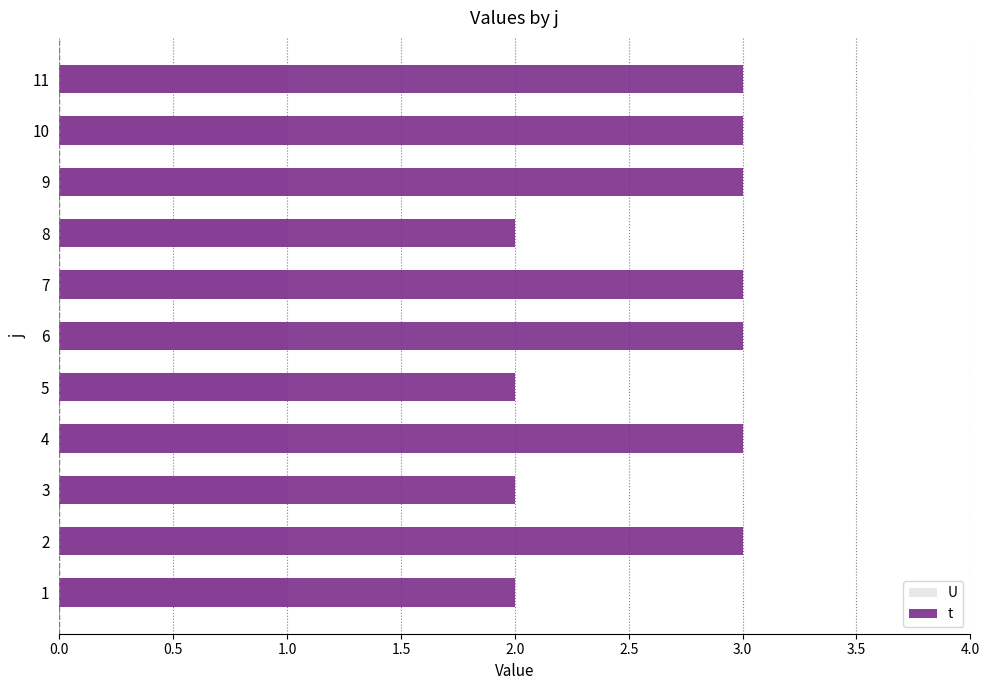

The t series shows 1.2 at 11. True or false?

False